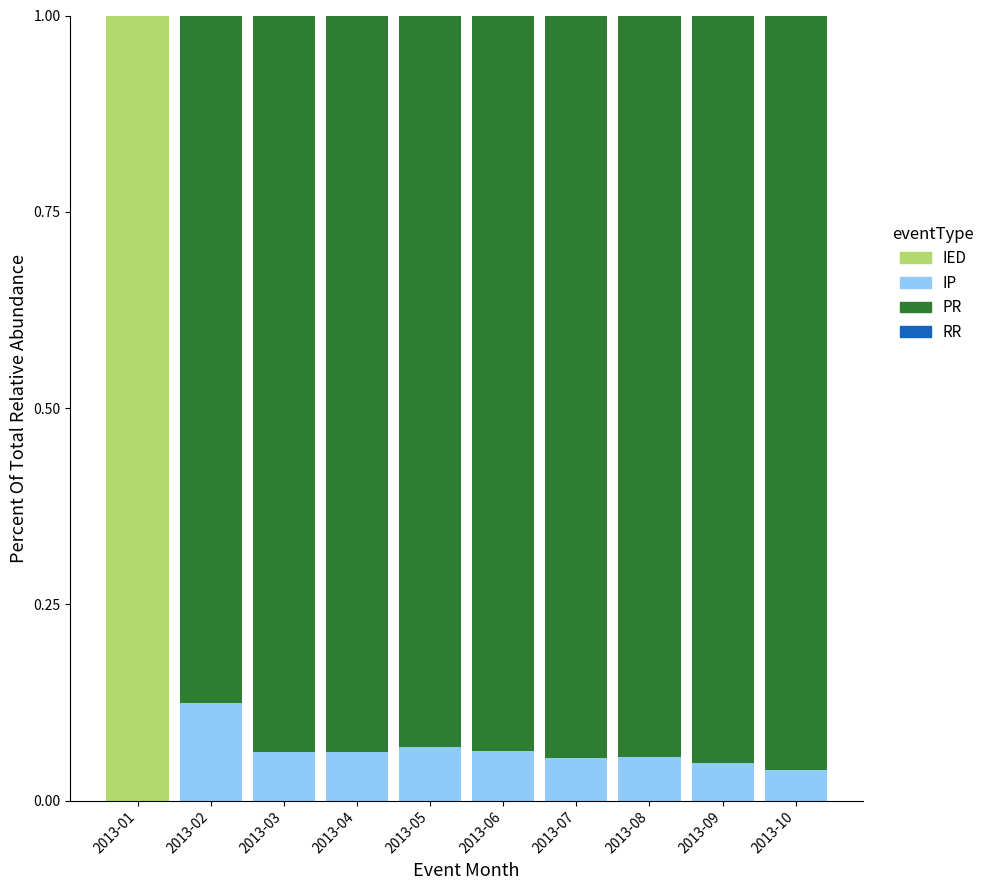

The value of IED at 2013-10 is -0.4. True or false?

False